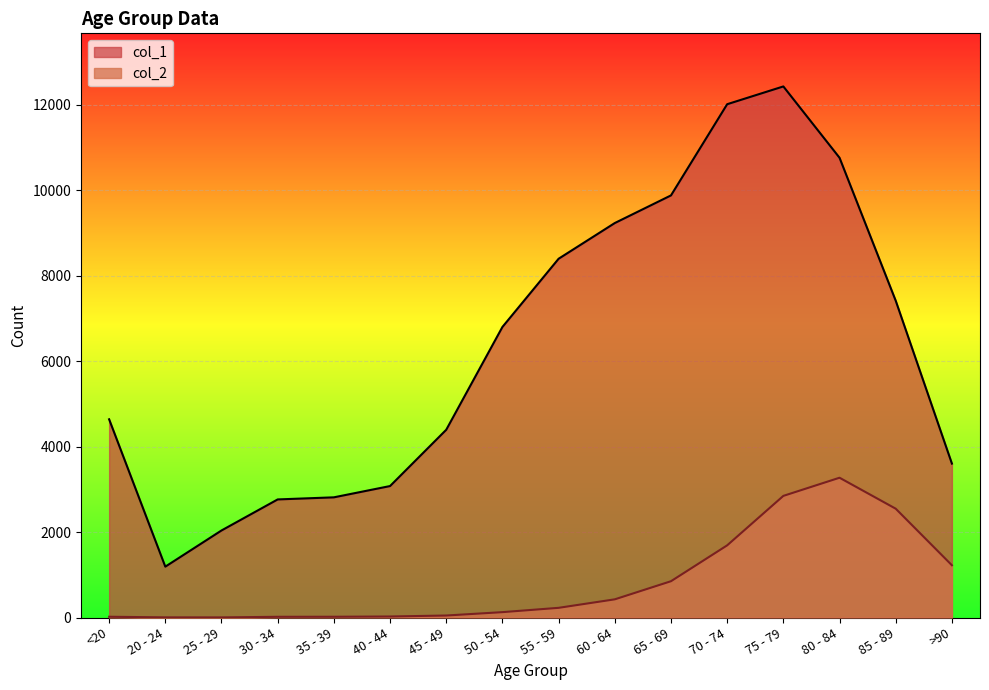

What is the difference between the col_1 values at 65 - 69 and 60 - 64?

647